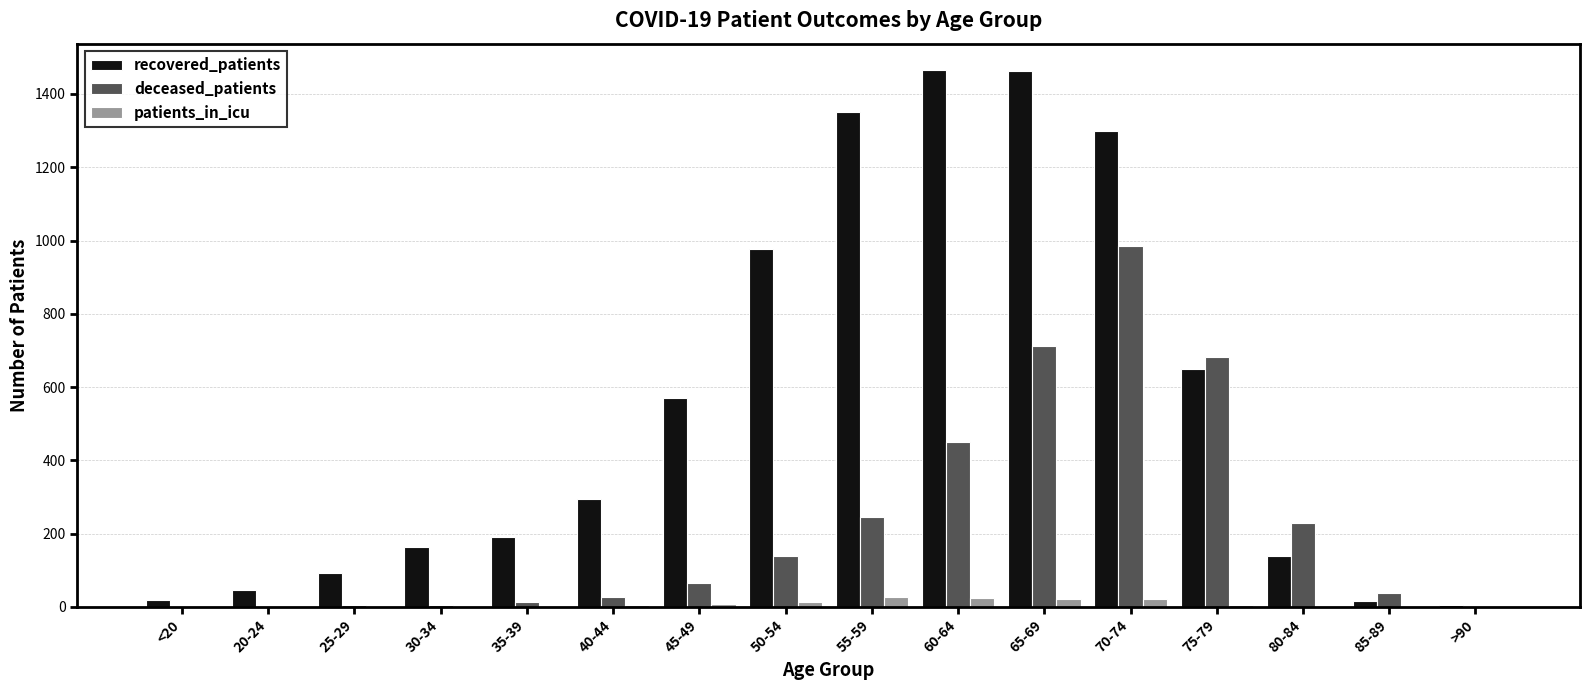

Is the value of deceased_patients at 75-79 greater than the value of patients_in_icu at 35-39?

Yes